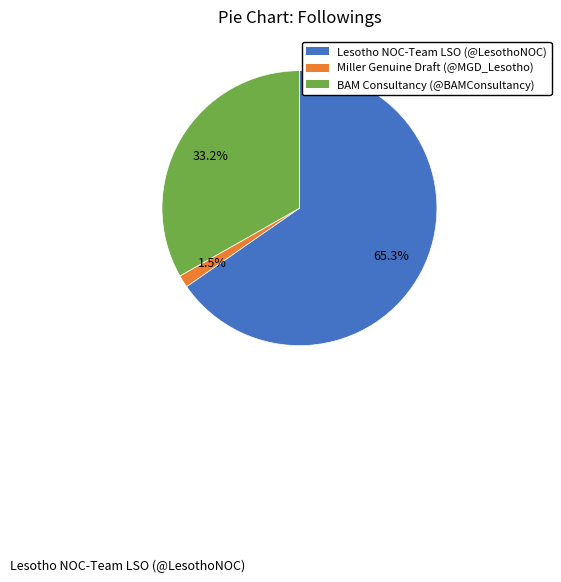

Between Lesotho NOC-Team LSO (@LesothoNOC) and BAM Consultancy (@BAMConsultancy), which is larger?

Lesotho NOC-Team LSO (@LesothoNOC)